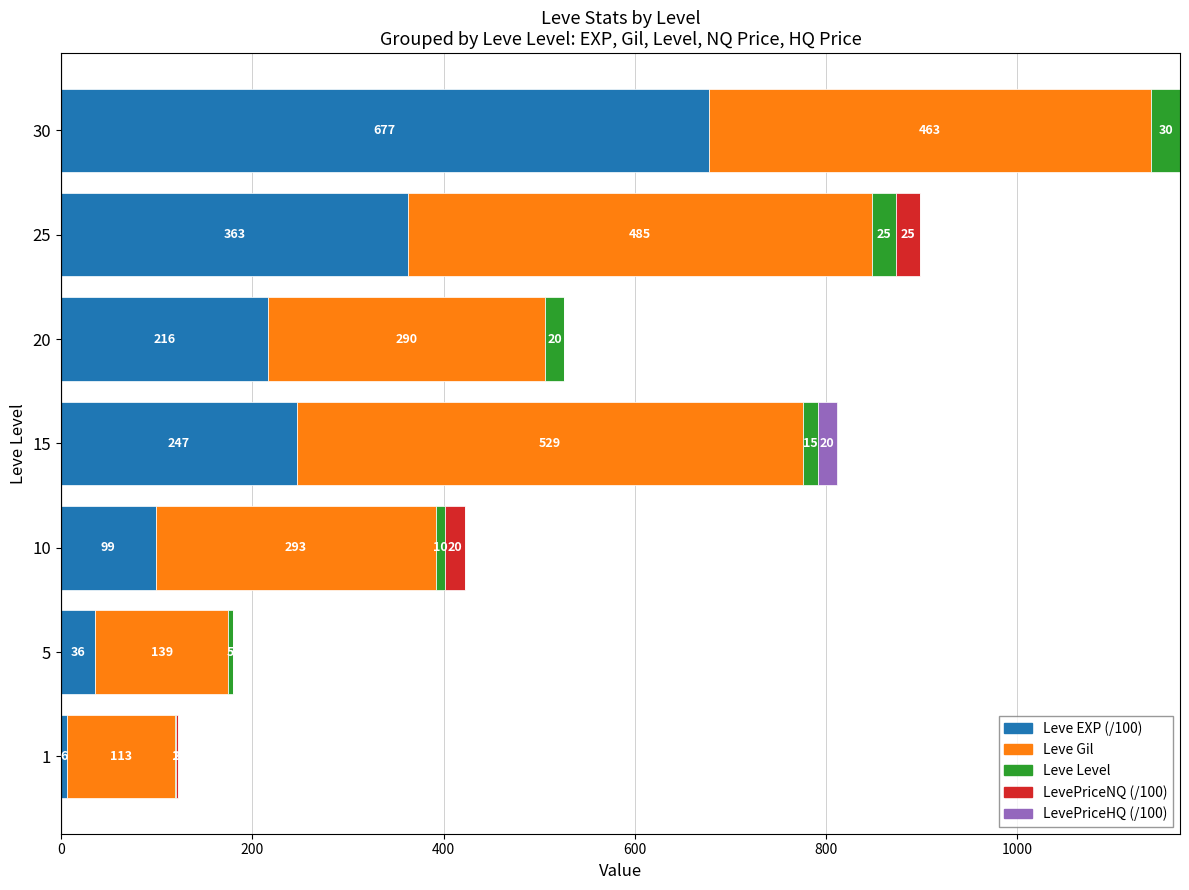

What is the average value of the Leve EXP (/100) series?

235